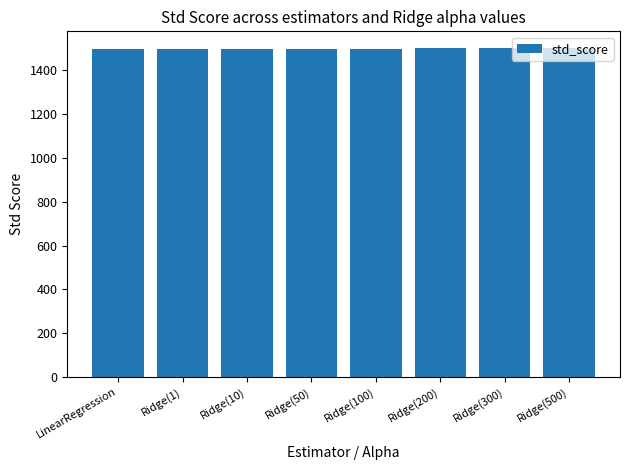

Approximately how many times larger is the value at Ridge(100) compared to Ridge(10)?

1.0